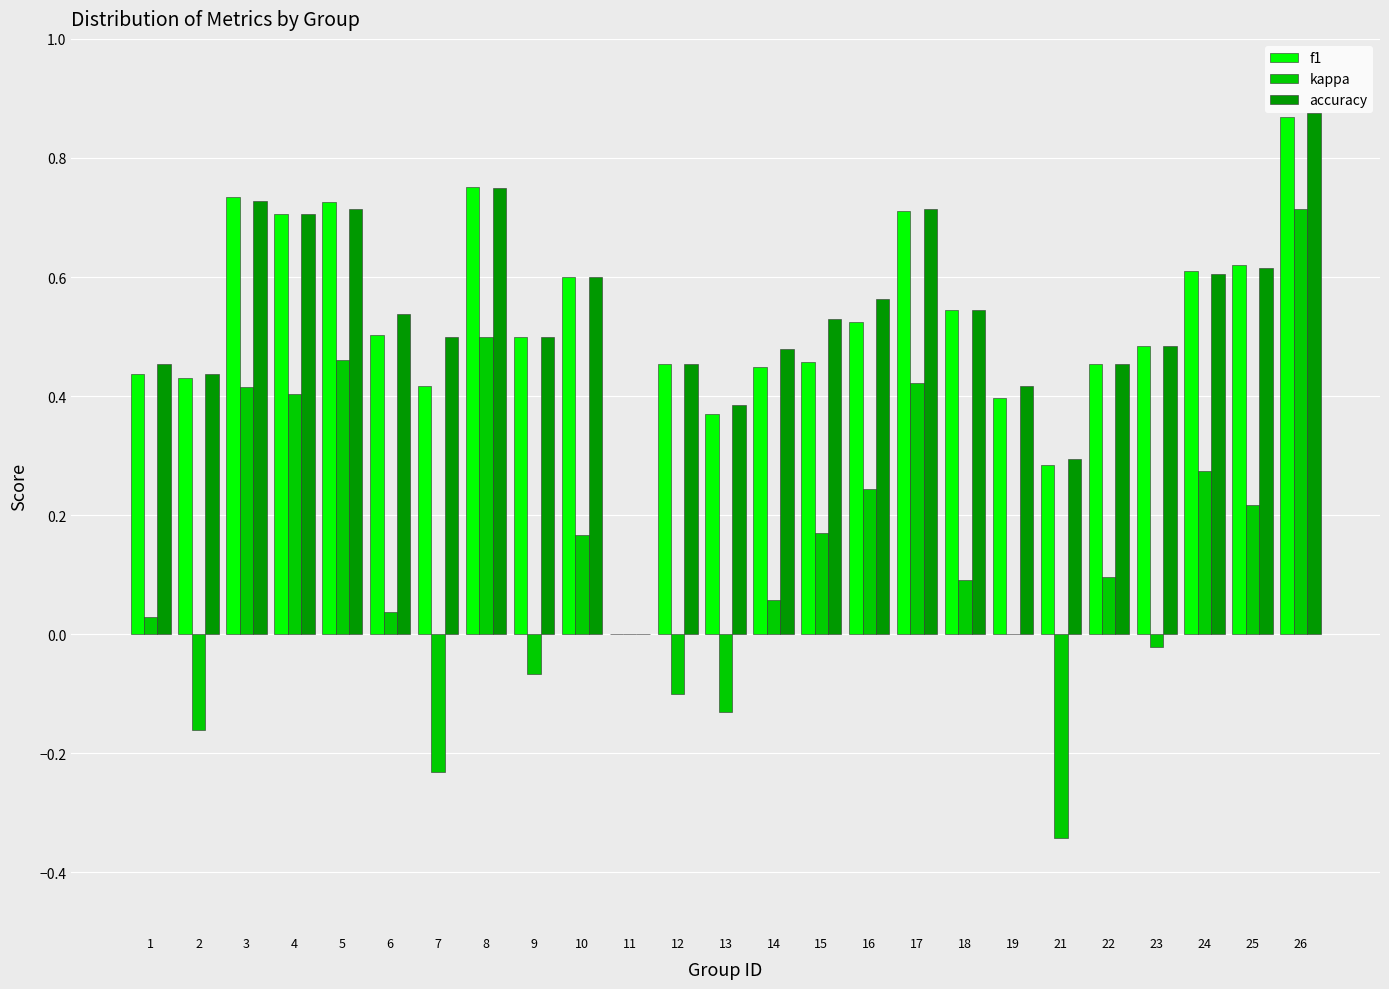

The value of f1 at 10 is 0.4. True or false?

False